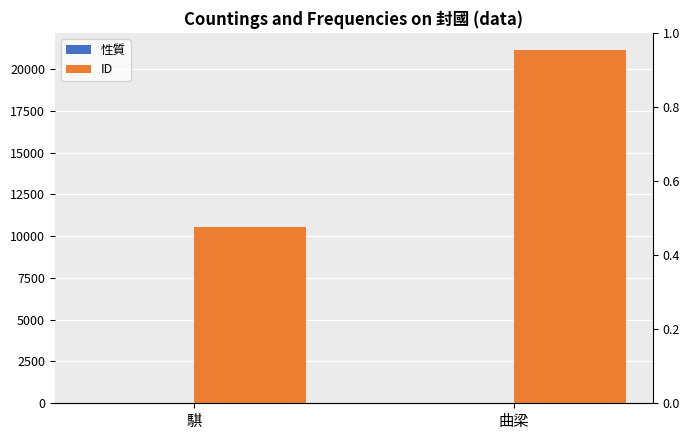

What is the difference between the highest and lowest values at 曲梁?

21109